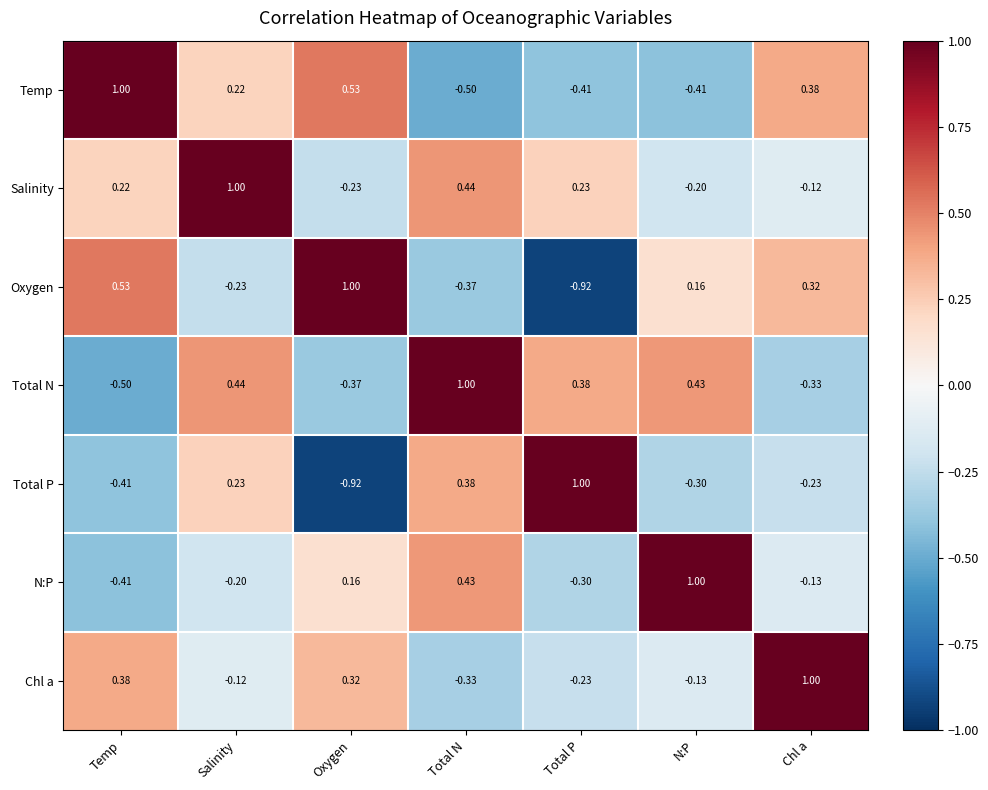

At Total P, list the series in order from smallest to largest.

Oxygen, Temp, N:P, Chl a, Salinity, Total N, Total P